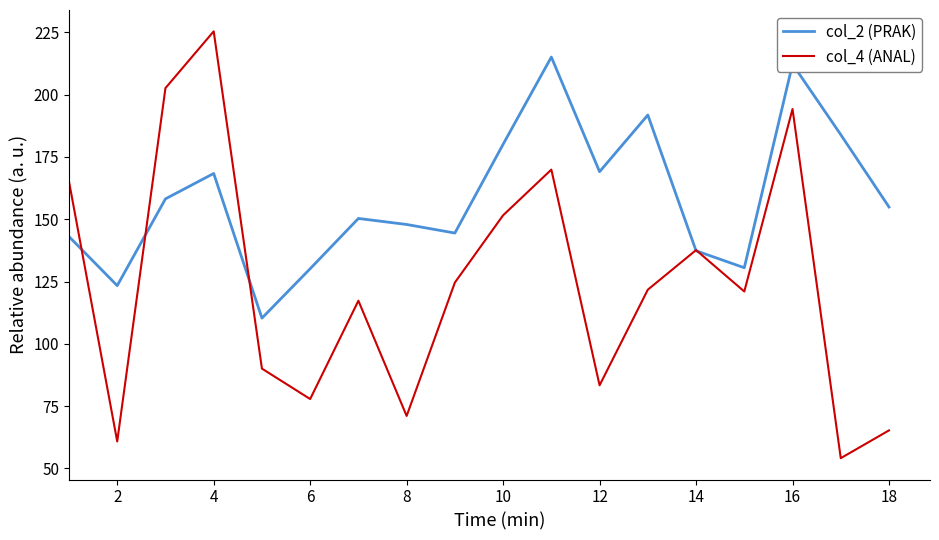

What is the minimum value for col_4 (ANAL)?

54.1